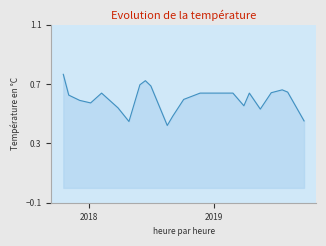

How many series are shown in this chart?

1